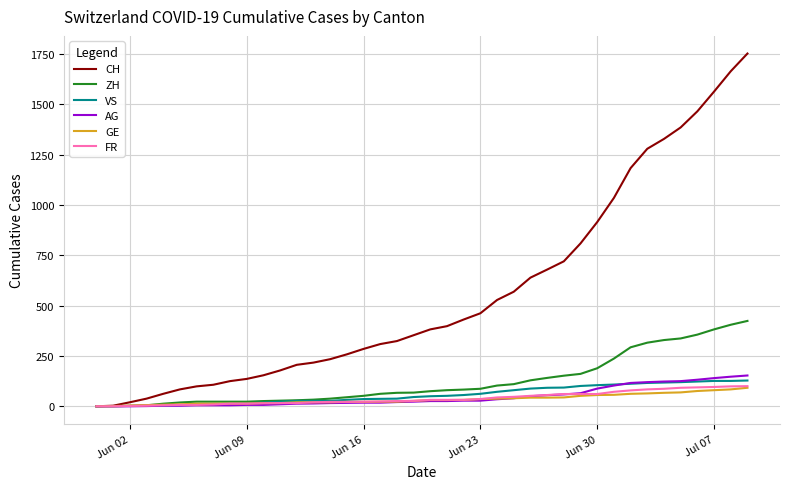

Which series has the largest total across all categories?

CH